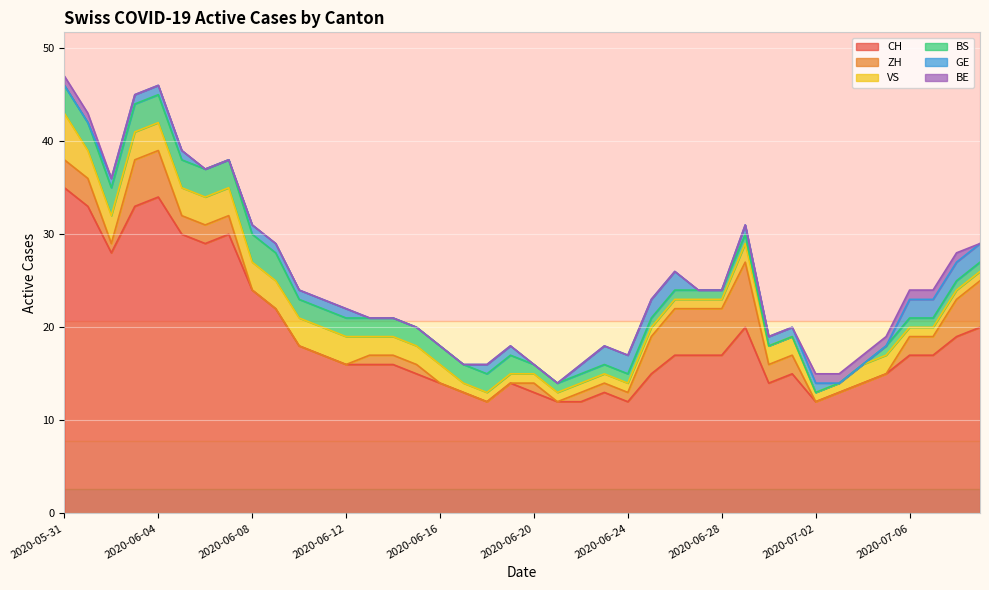

Rank the series by their maximum value, from highest to lowest.

CH, ZH, VS, BS, GE, BE